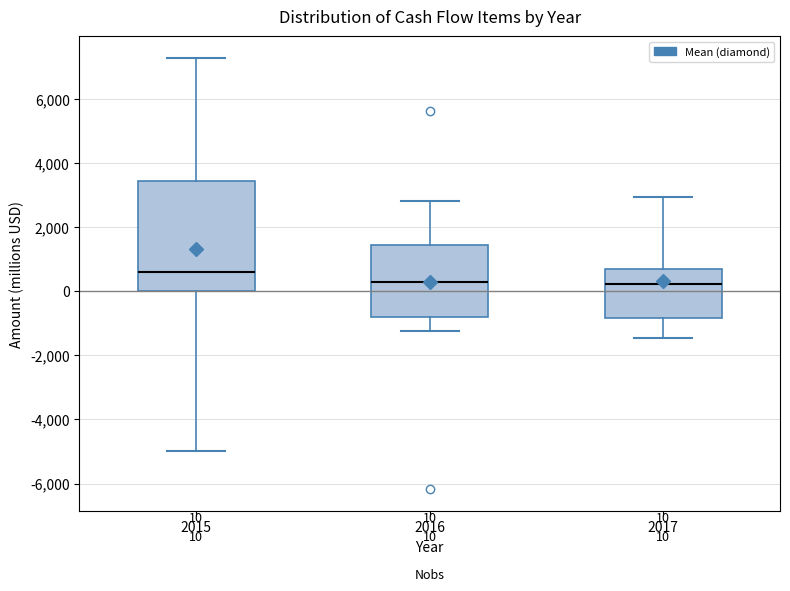

Which box is the tallest, from its lower edge to its upper edge?

2015